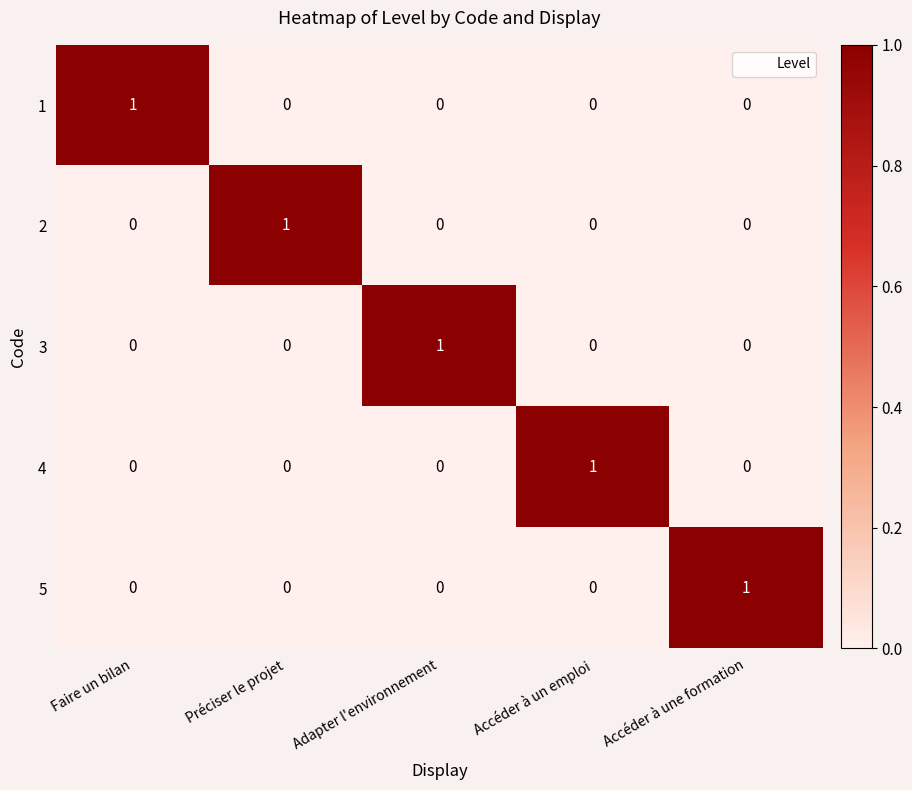

Is it true that 4 equals 0 at Accéder à une formation?

True